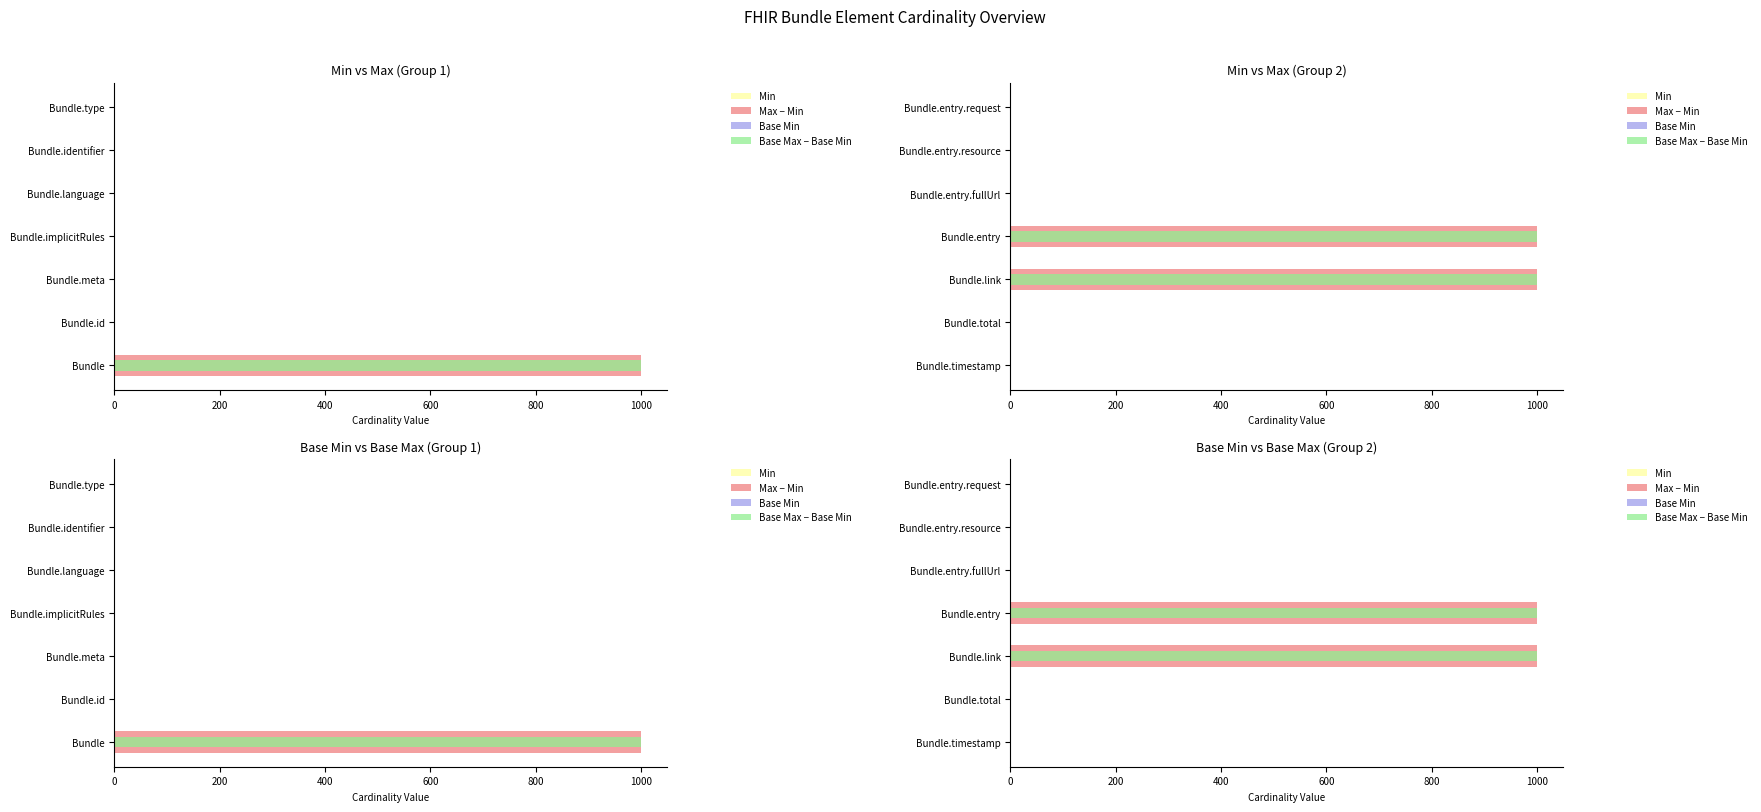

Which series has the largest total across all categories?

Base Max − Base Min